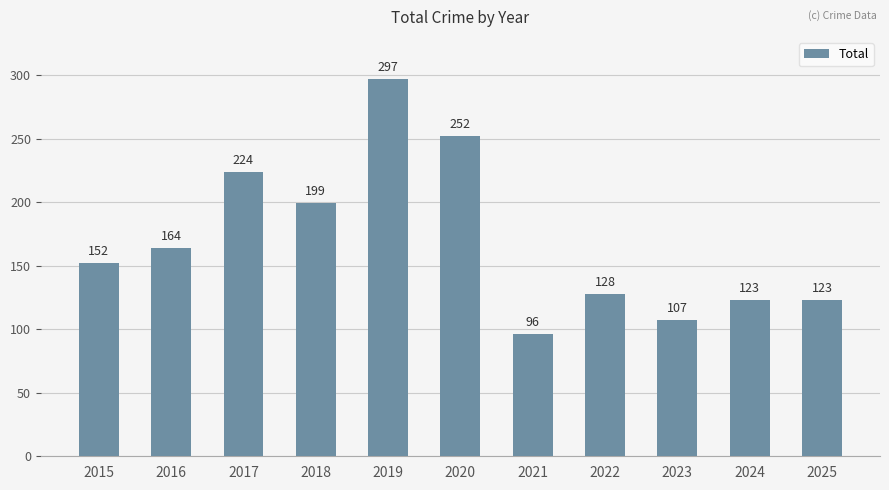

What is the value of the 5th bar from the left?

297